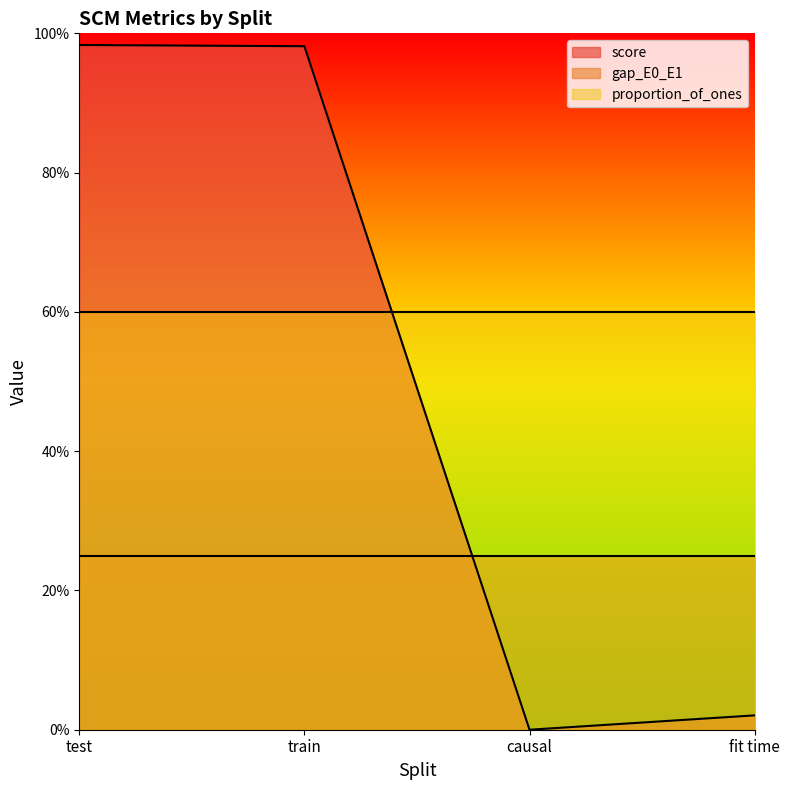

Which label corresponds to the largest value in the chart?

test